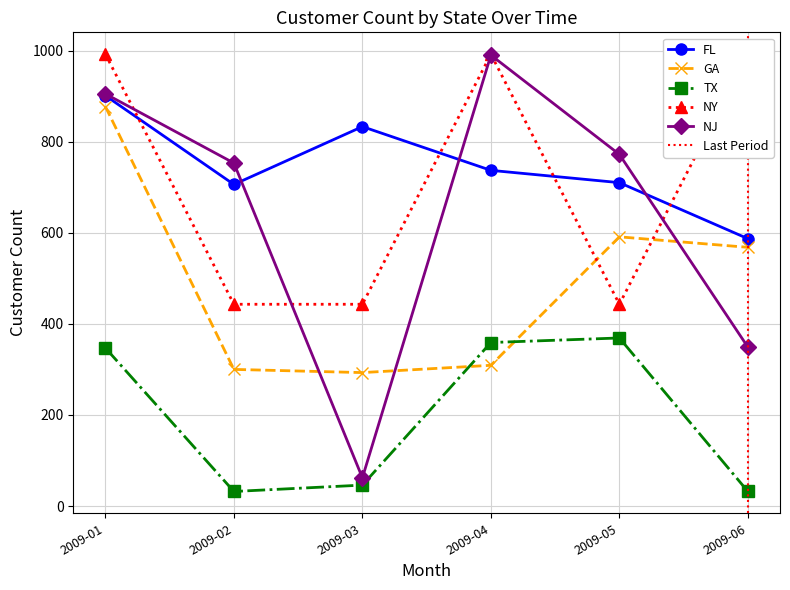

At which category does the chart reach its peak across all series?

2009-01